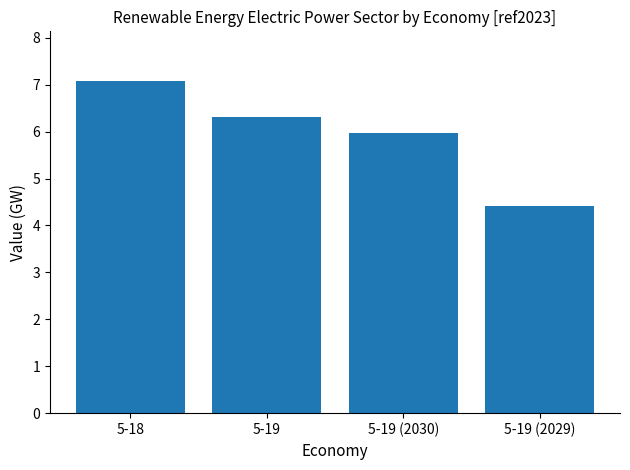

The value at 5-19 (2030) is 10.2. True or false?

False